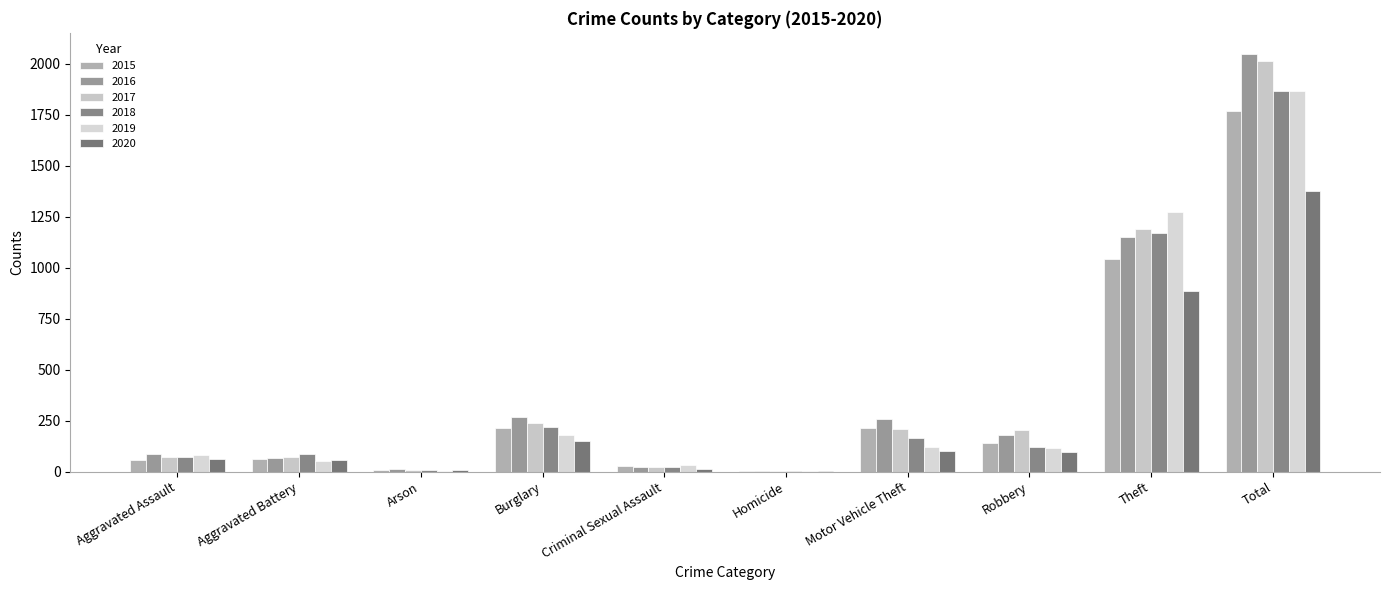

What are all the series names shown in the legend?

2015, 2016, 2017, 2018, 2019, 2020